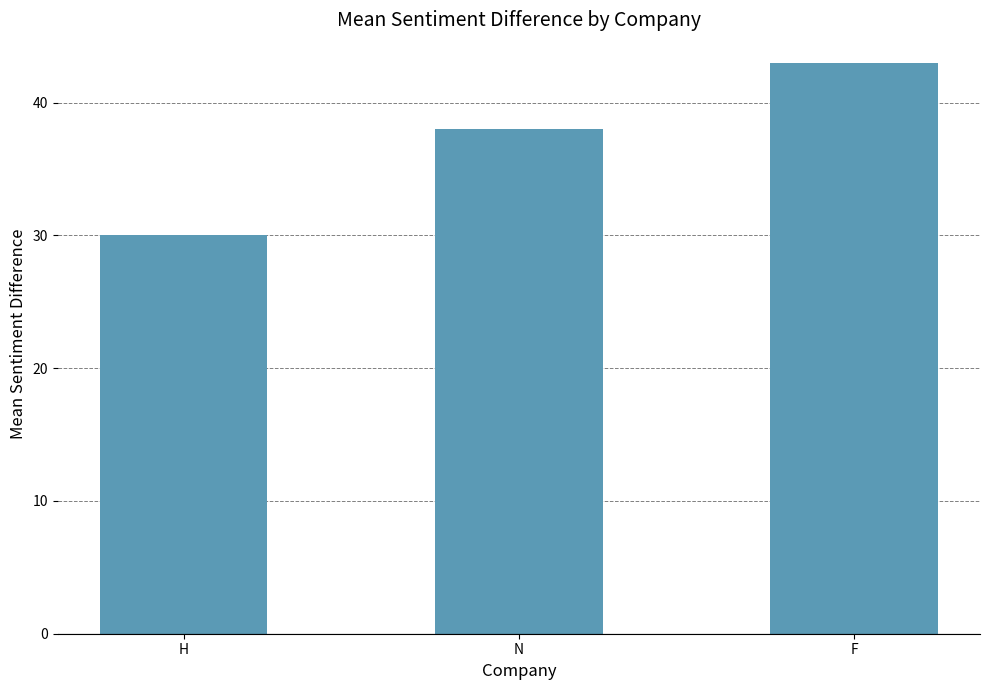

True or false: the data shows 38 at N.

True